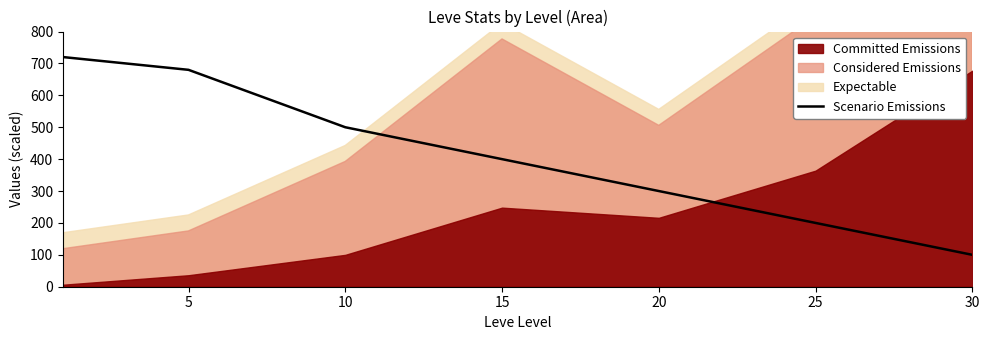

Does the chart have visible grid lines?

No